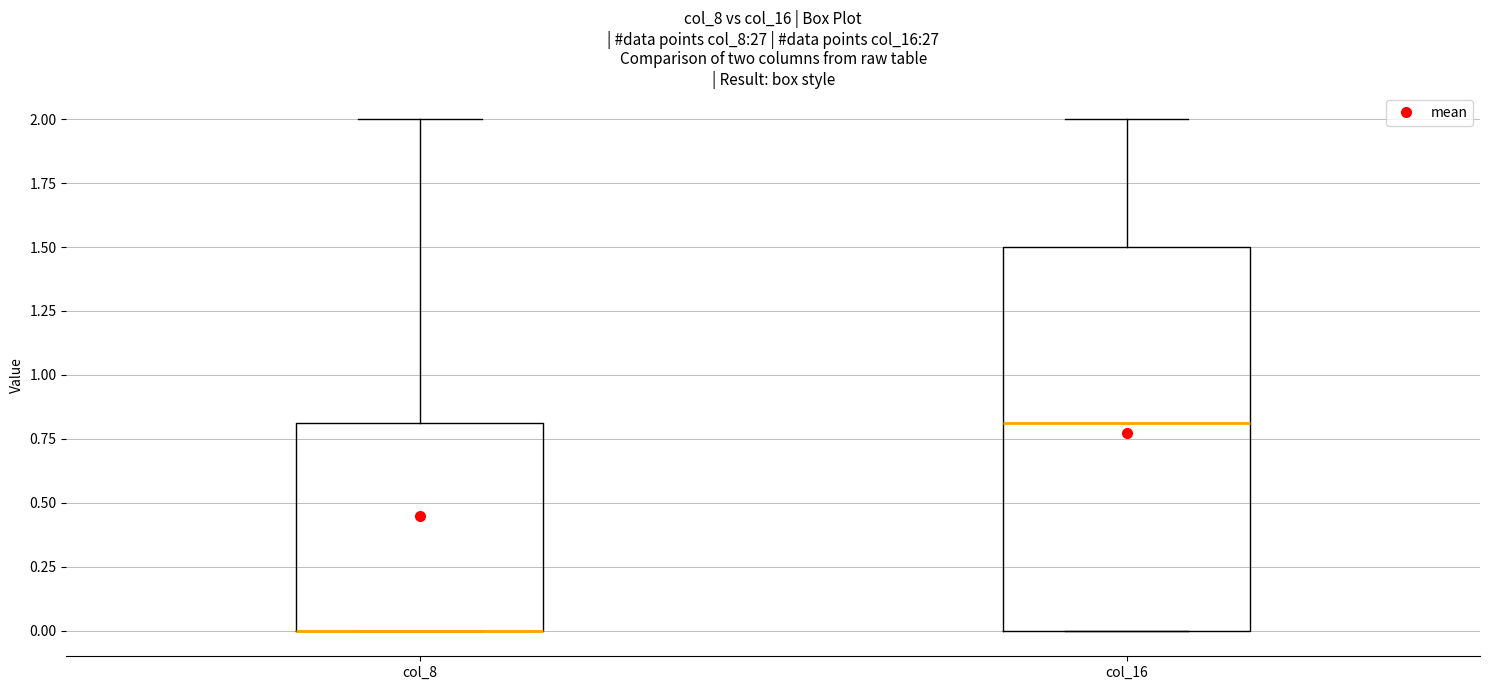

Comparing the boxes themselves (not the whiskers), which one is the tallest?

col_16